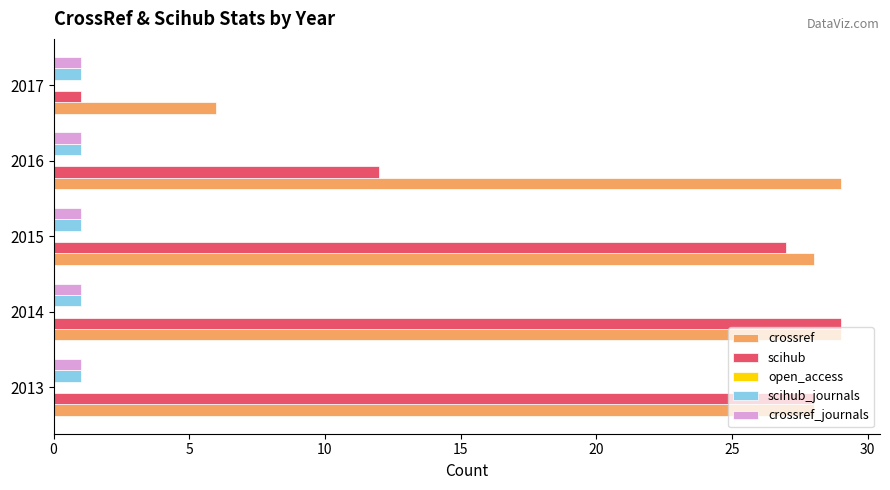

What is the difference between the maximum and minimum values in the crossref series?

23